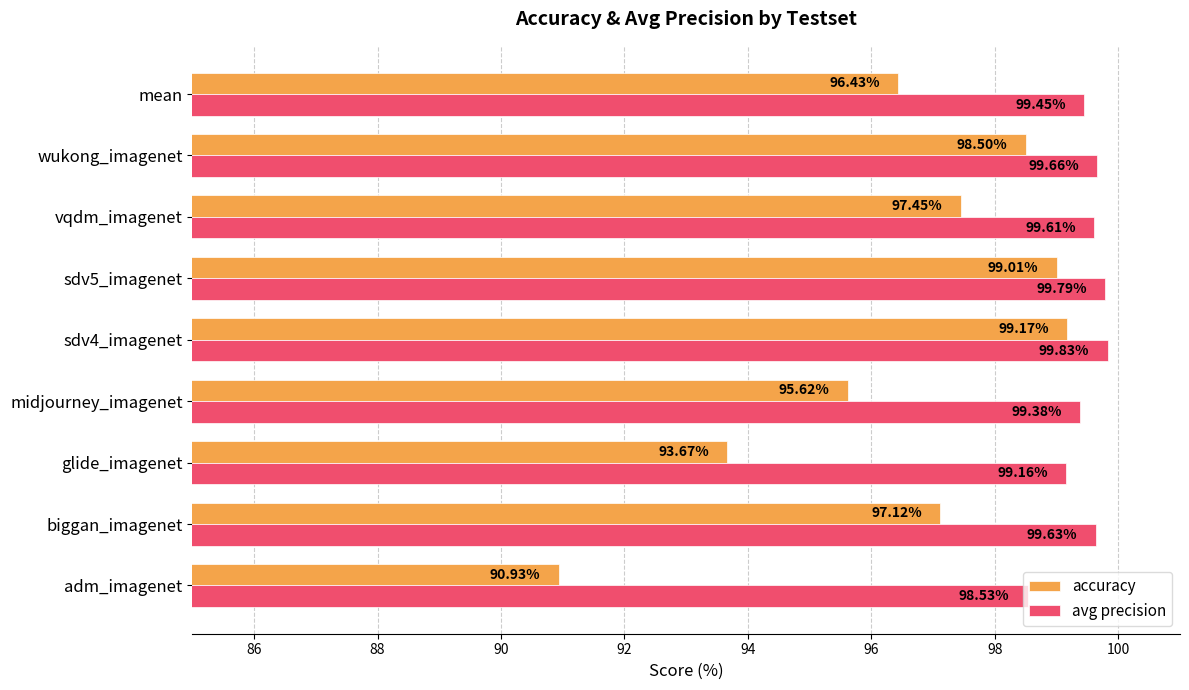

List the series in order of their overall mean, highest first.

avg precision, accuracy